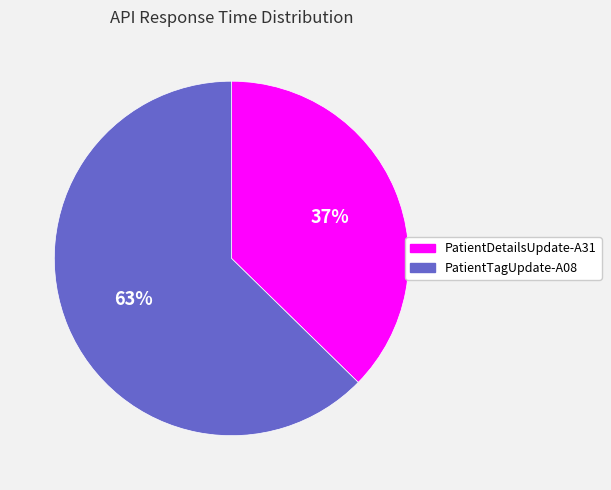

Do PatientDetailsUpdate-A31 and PatientTagUpdate-A08 together represent more than half of the pie?

Yes